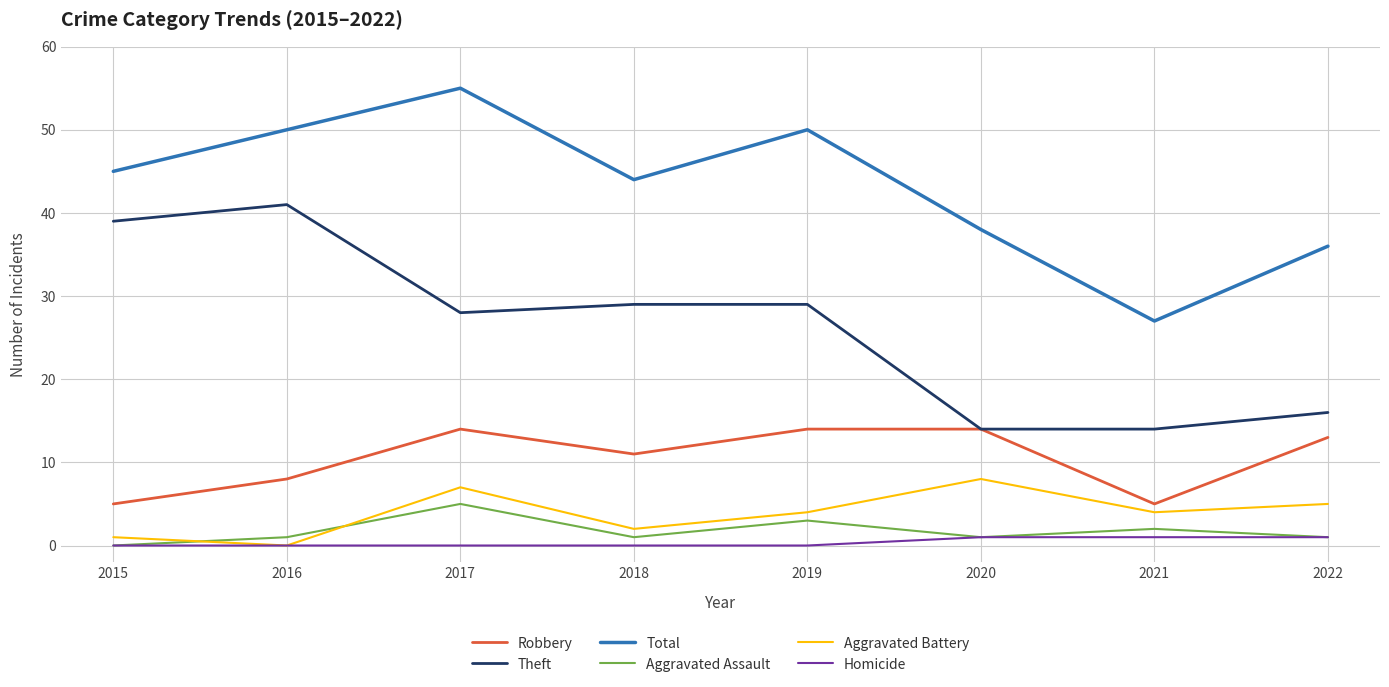

What is the spread (max minus min) of values at 2015?

45